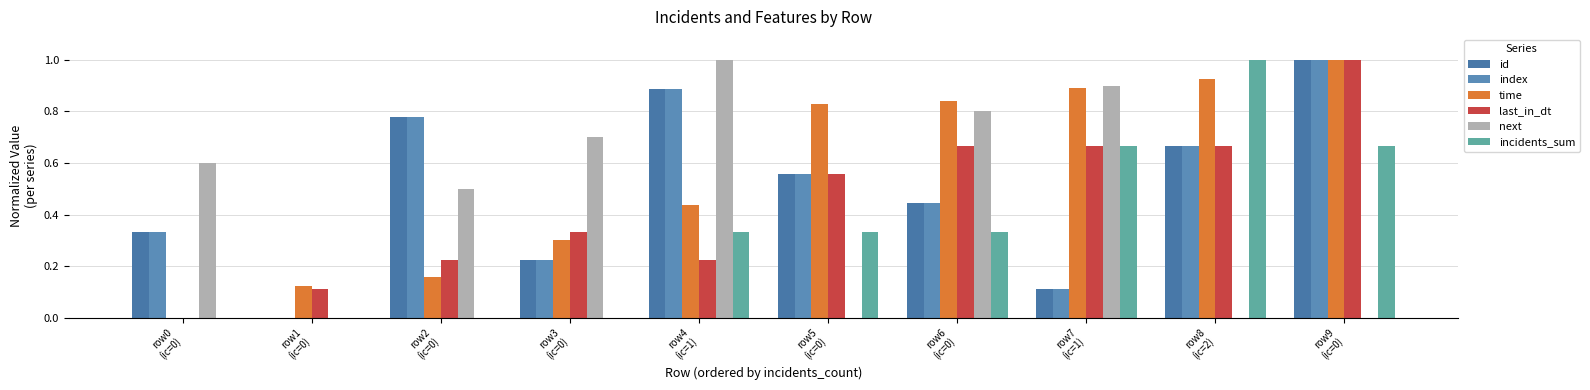

Rank the series at row7
(ic=1) from lowest to highest value.

id, index, last_in_dt, incidents_sum, time, next